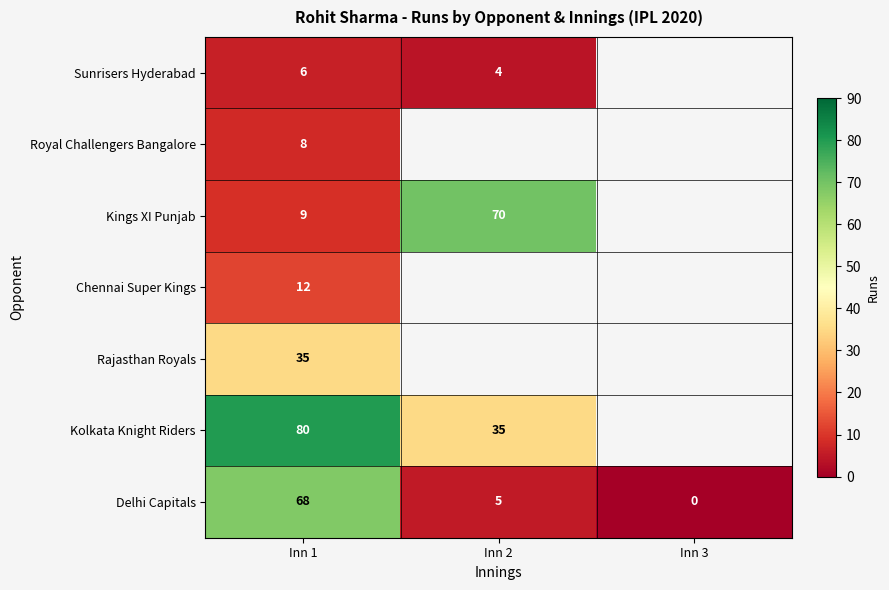

What is the spread (max minus min) of values at Inn 1?

74